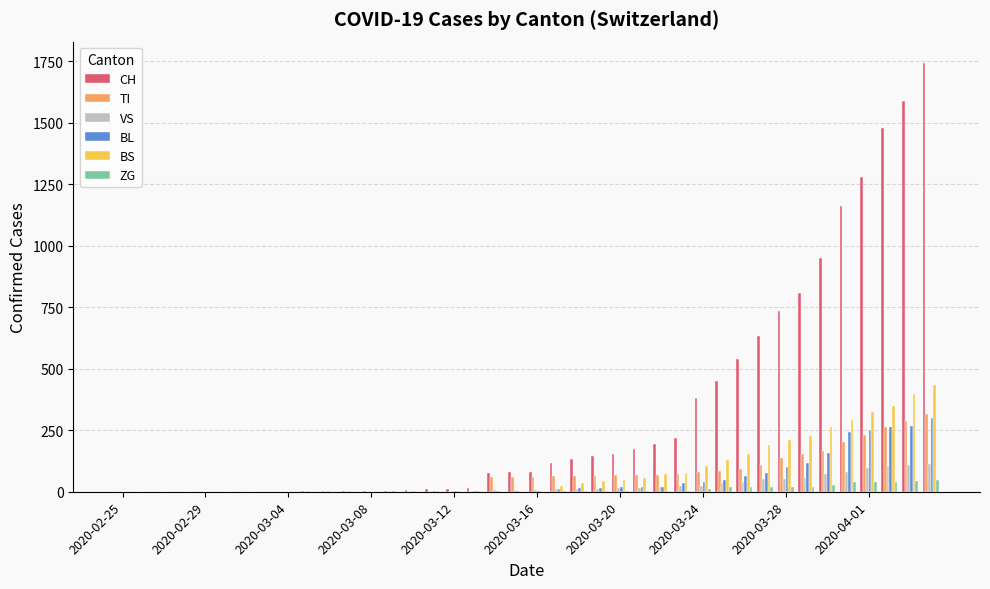

What is the sum of all BL values?

2078